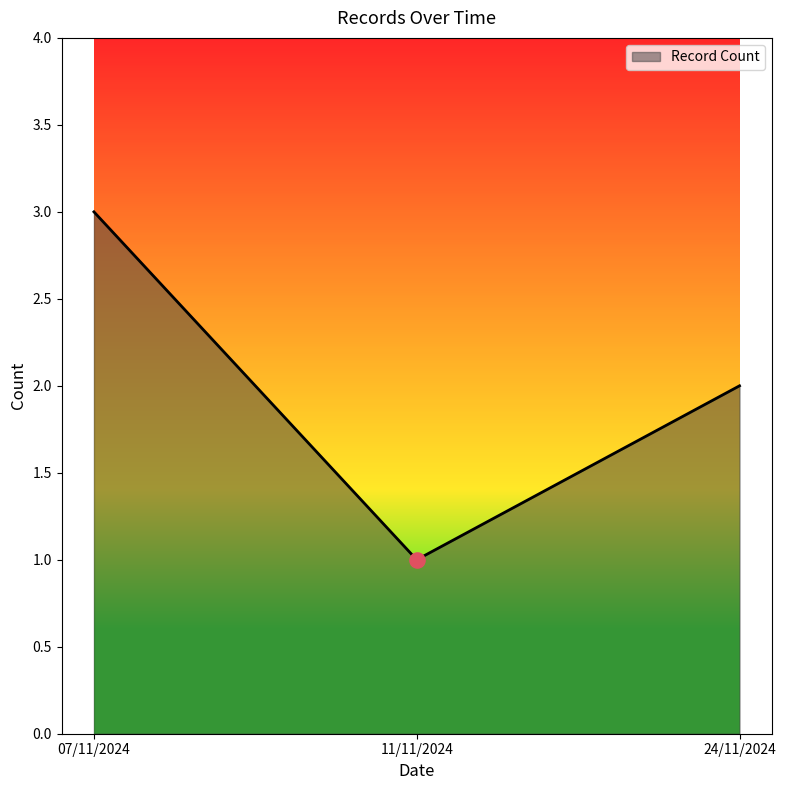

What is the ratio of the value at 07/11/2024 to the value at 11/11/2024?

3.0